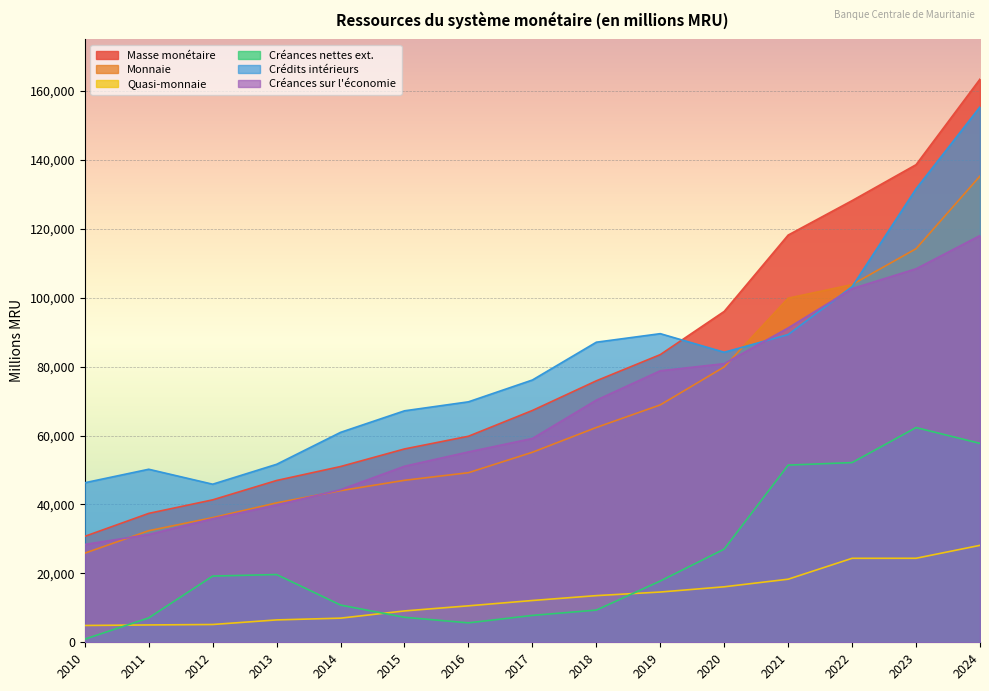

Reading left to right, extract all data points from this chart.

Masse monétaire: 30751.5	37415.4	41343.8	46967.3	51016.2	56119.1	59805.5	67287.0	75897.0	83499.0	96041.0	118198.0	128201.0	138627.0	163465.8
Monnaie: 25870.5	32382.5	36181.8	40473.7	44010.4	47018.1	49223.8	55157.0	62352.0	68910.0	79933.0	99886.0	103824.0	114239.0	135325.4
Quasi-monnaie: 4881.0	5032.9	5162.0	6493.6	7005.8	9101.0	10581.7	12129.0	13544.0	14588.0	16108.0	18312.0	24377.0	24388.0	28140.4
Créances nettes ext.: 908.3	7081.0	19220.1	19665.2	10805.5	7254.3	5639.8	7800.0	9347.0	17784.0	27048.0	51428.0	52165.0	62321.0	57731.9
Crédits intérieurs: 46309.5	50224.0	45885.4	51663.5	60934.3	67190.0	69798.6	76132.0	87103.0	89582.0	84186.0	89322.0	103224.0	131620.0	155400.6
Créances sur l'économie: 28406.5	31285.2	35853.7	39840.4	44297.7	51103.8	55257.5	59160.0	70292.0	78807.0	80877.0	91244.0	102648.0	108413.0	118051.0